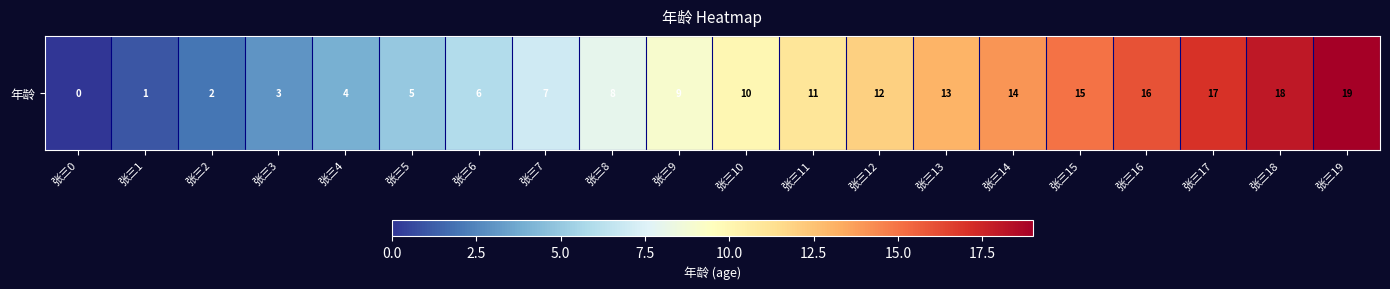

List the labels in order of value, largest first.

张三19, 张三18, 张三17, 张三16, 张三15, 张三14, 张三13, 张三12, 张三11, 张三10, 张三9, 张三8, 张三7, 张三6, 张三5, 张三4, 张三3, 张三2, 张三1, 张三0